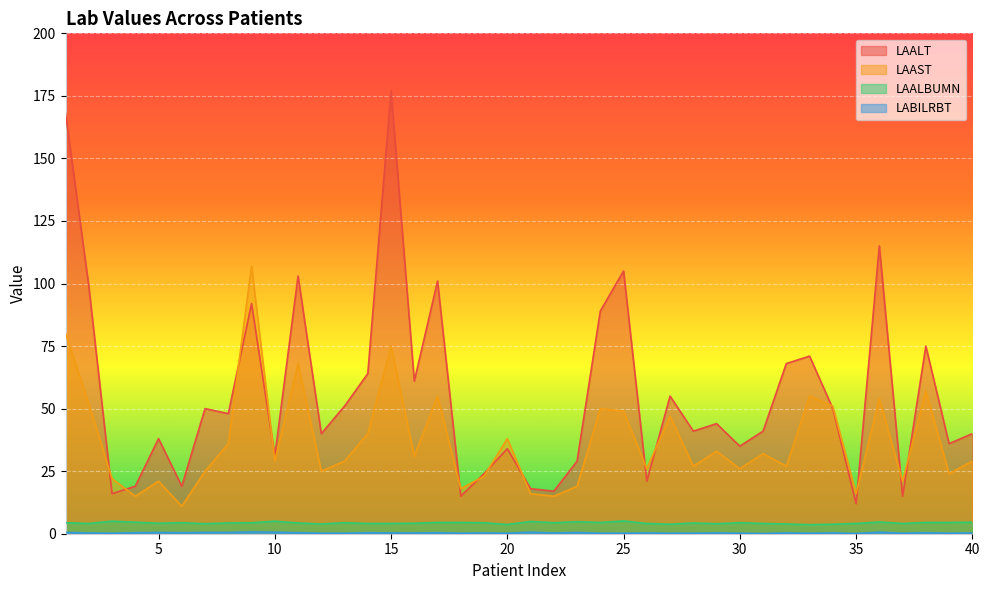

Where is LAALBUMN nearest to the value 4?

7